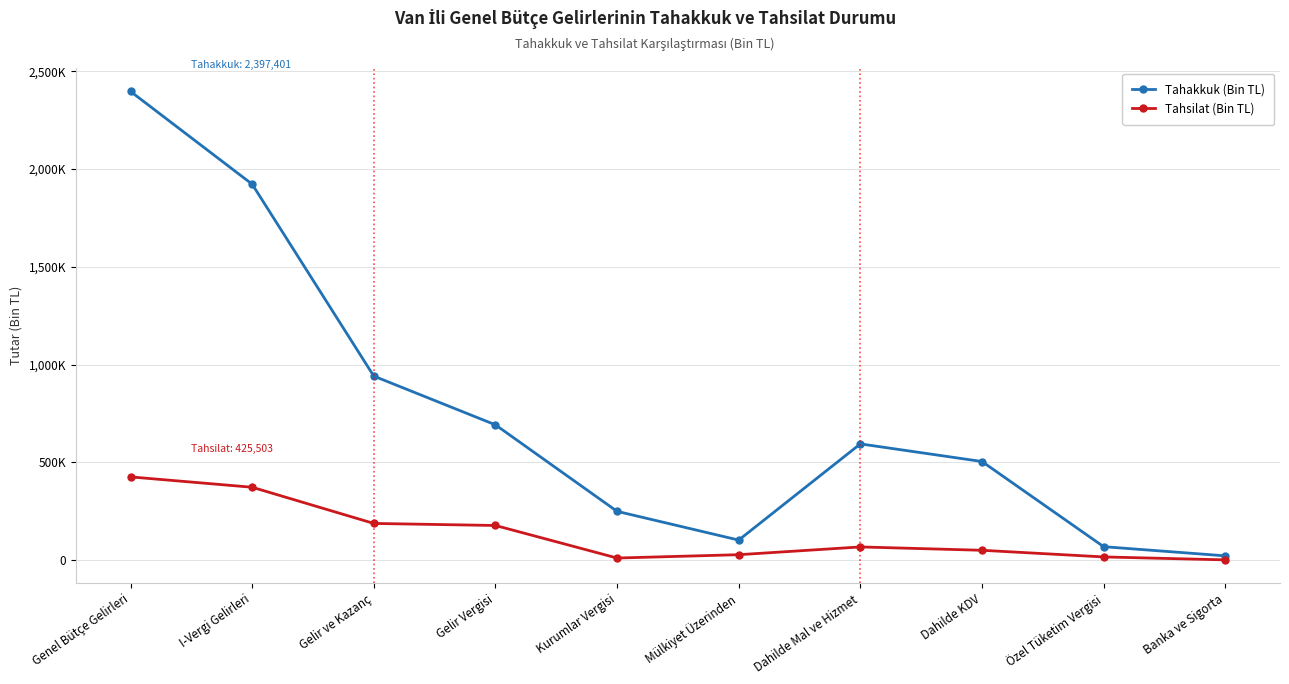

What is the label of the 8th point from the right?

Gelir ve Kazanç